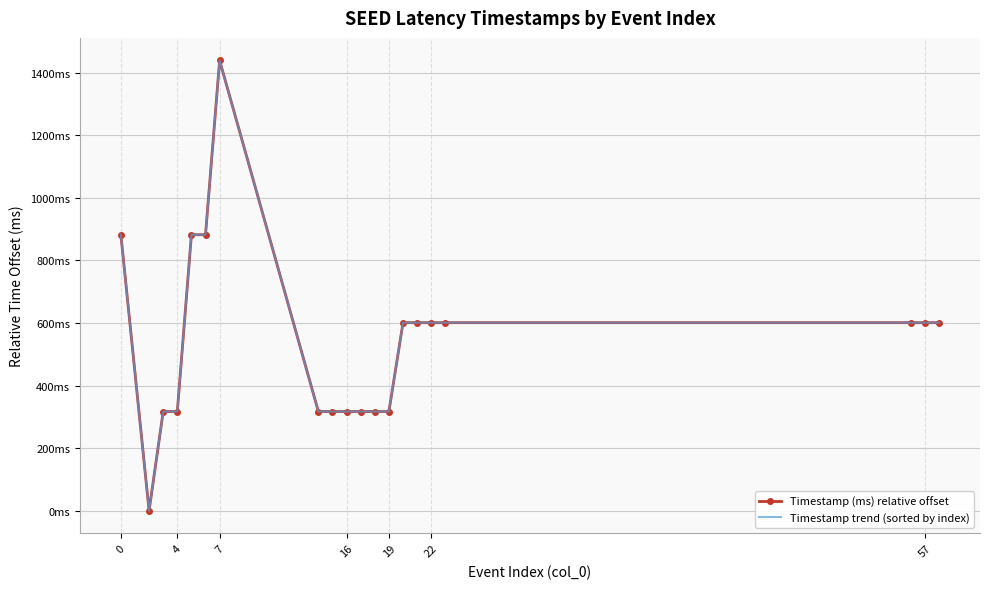

What is the difference between the maximum and minimum values in the Timestamp trend (sorted by index) series?

1439